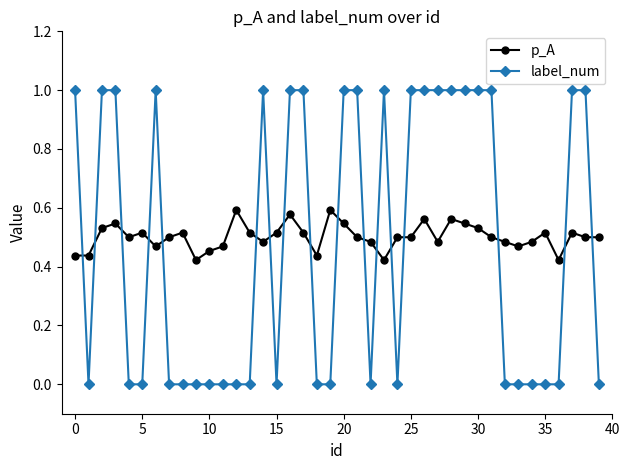

What is the difference between the maximum and minimum values in the label_num series?

1.0